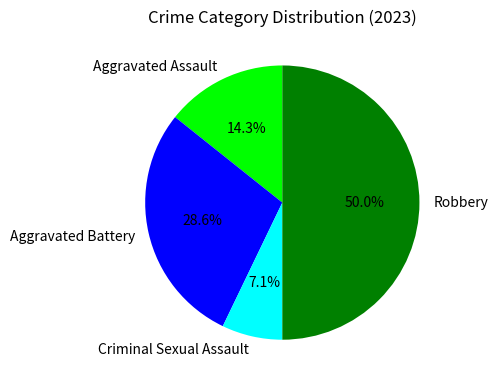

What is the total percentage of Aggravated Assault and Aggravated Battery?

42.9%